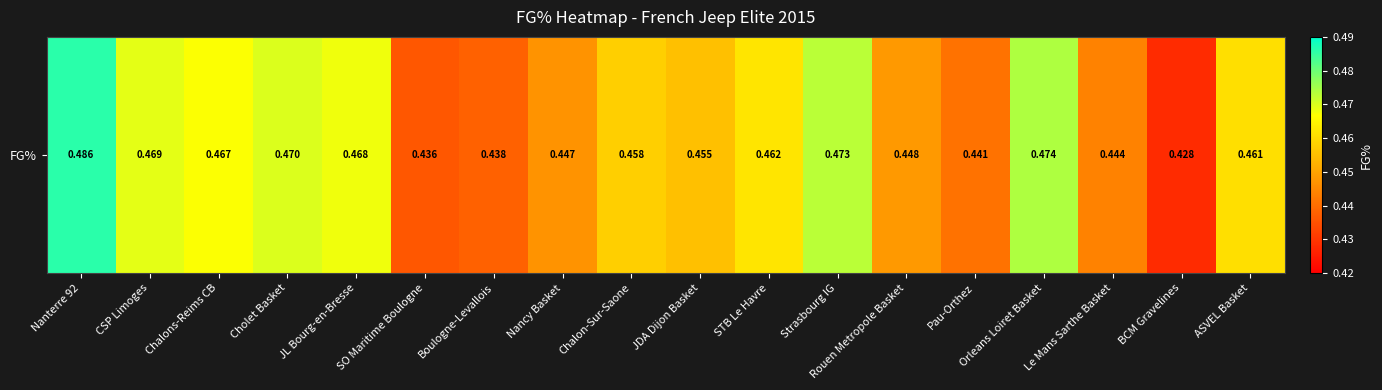

How many data points does each series have?

18